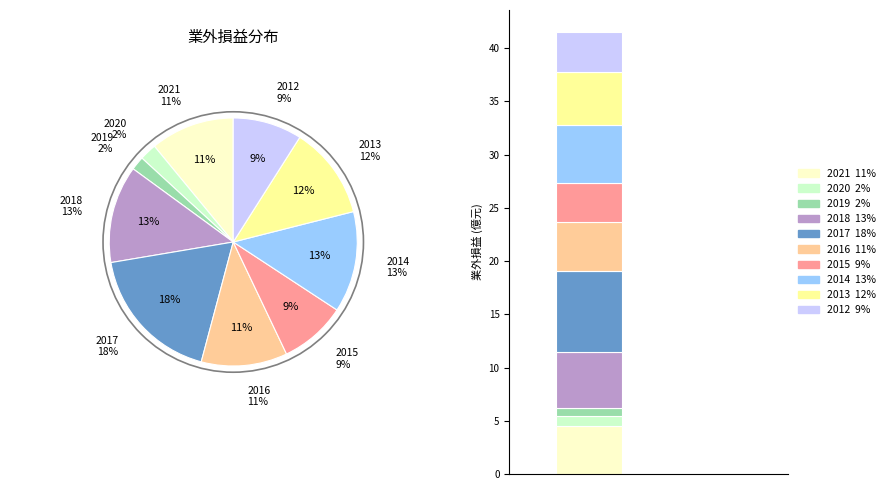

How many segments does this pie chart have?

10